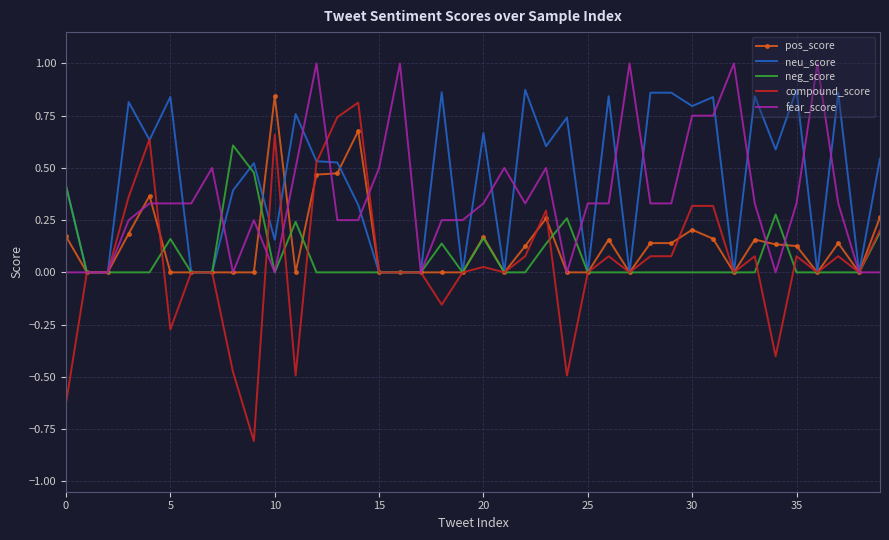

Which series has the largest range (max minus min)?

compound_score